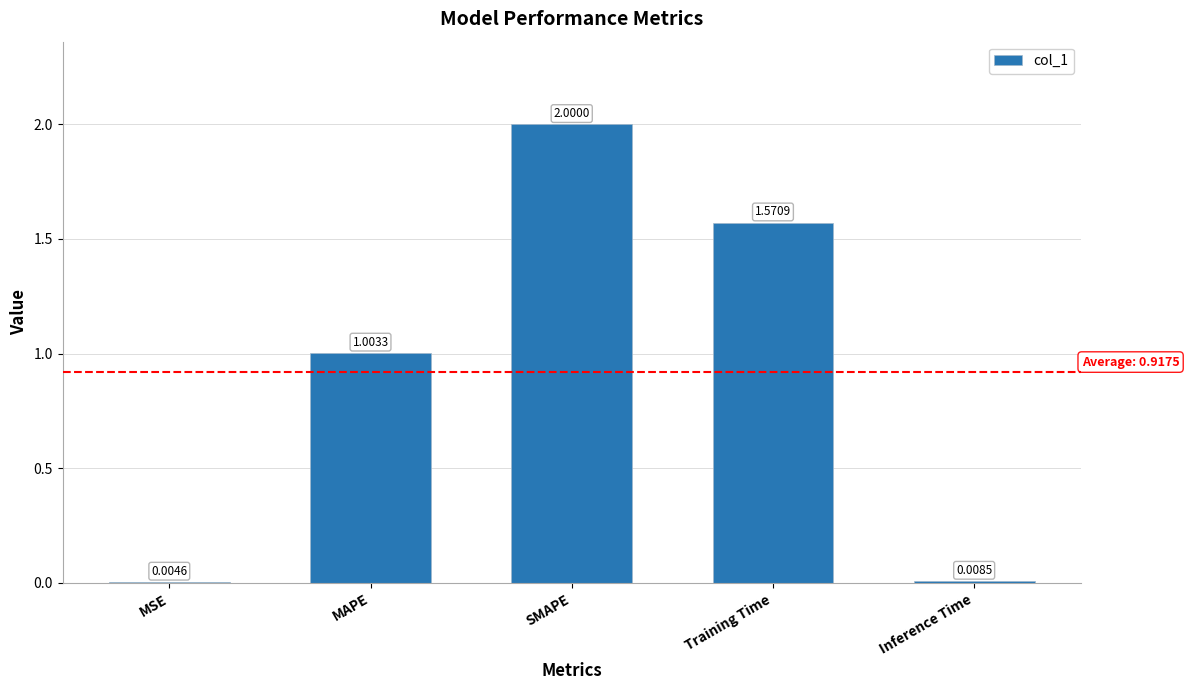

How many series are shown in this chart?

1